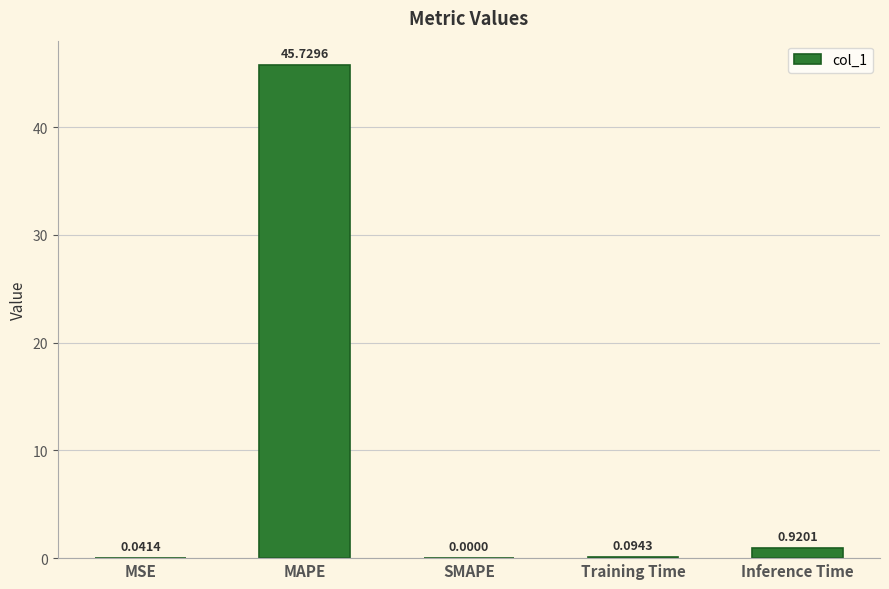

What is the change in value from Training Time to Inference Time?

+0.8